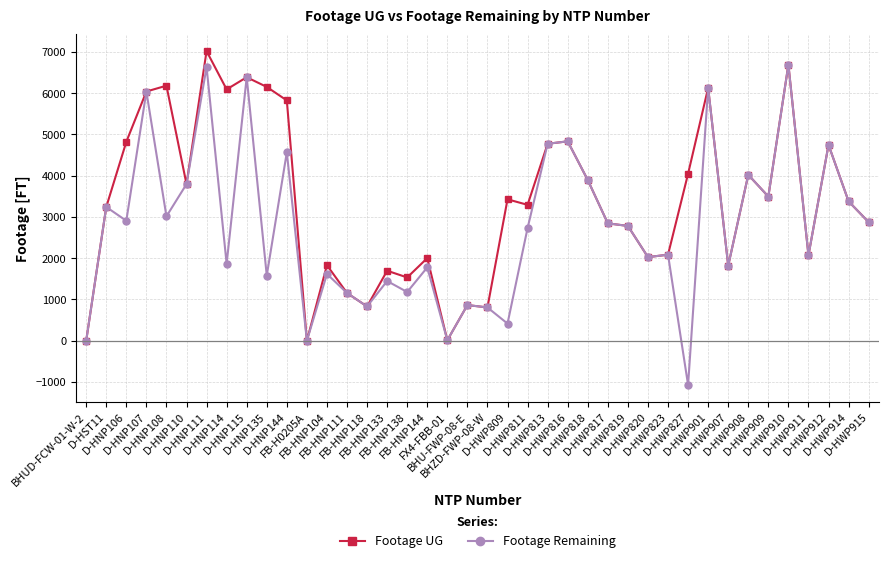

What are all the series names shown in the legend?

Footage UG, Footage Remaining